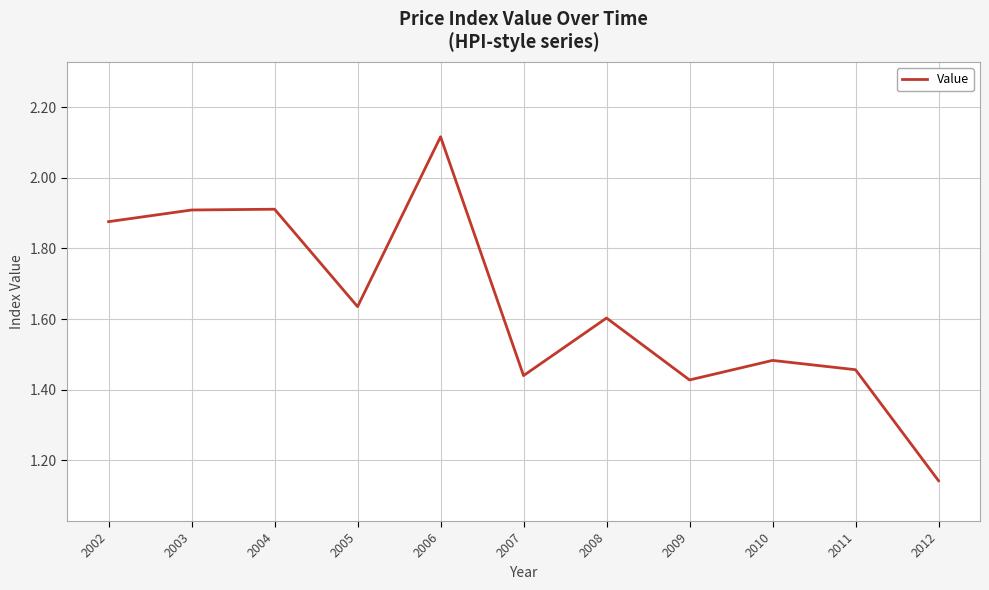

The value at 2003 is 1.9. True or false?

True